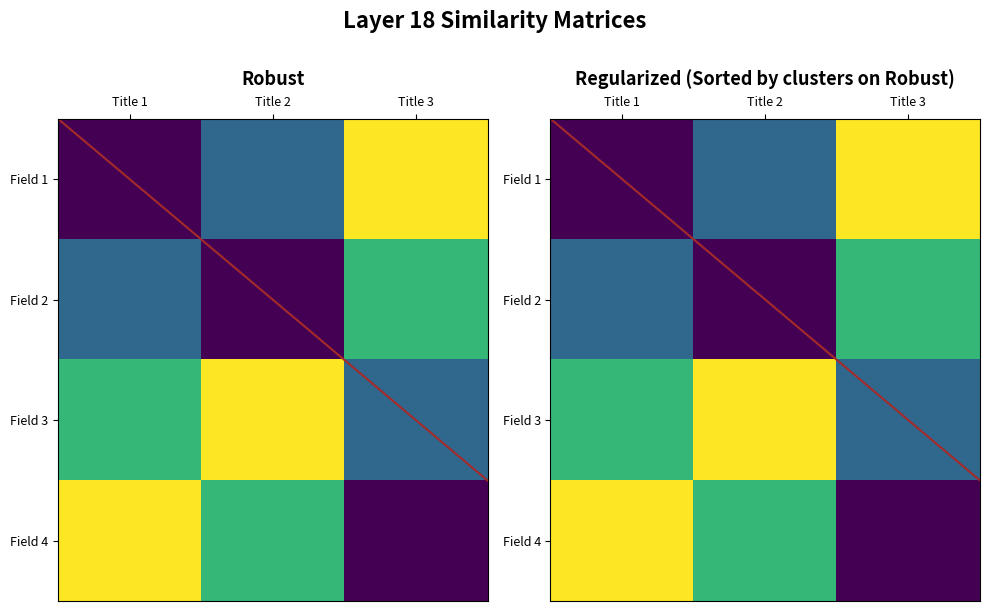

Which category has the highest value in the Field 1 series?

Title 3